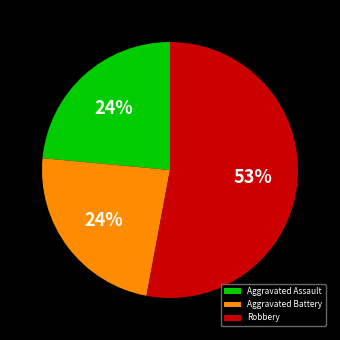

True or false: Aggravated Battery accounts for 38% of the total.

False